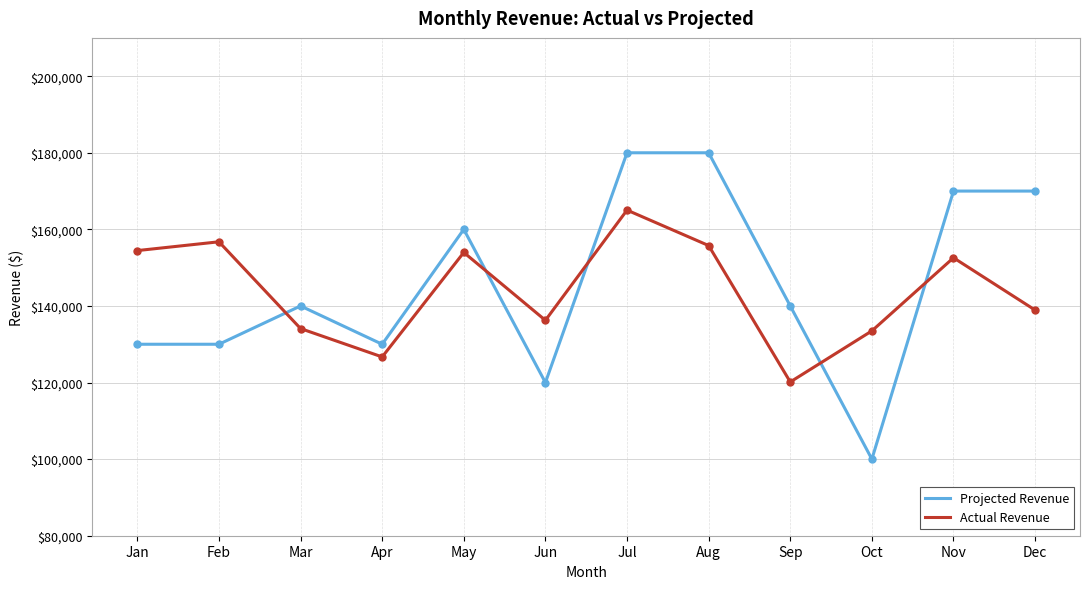

What is the smallest value displayed?

100000